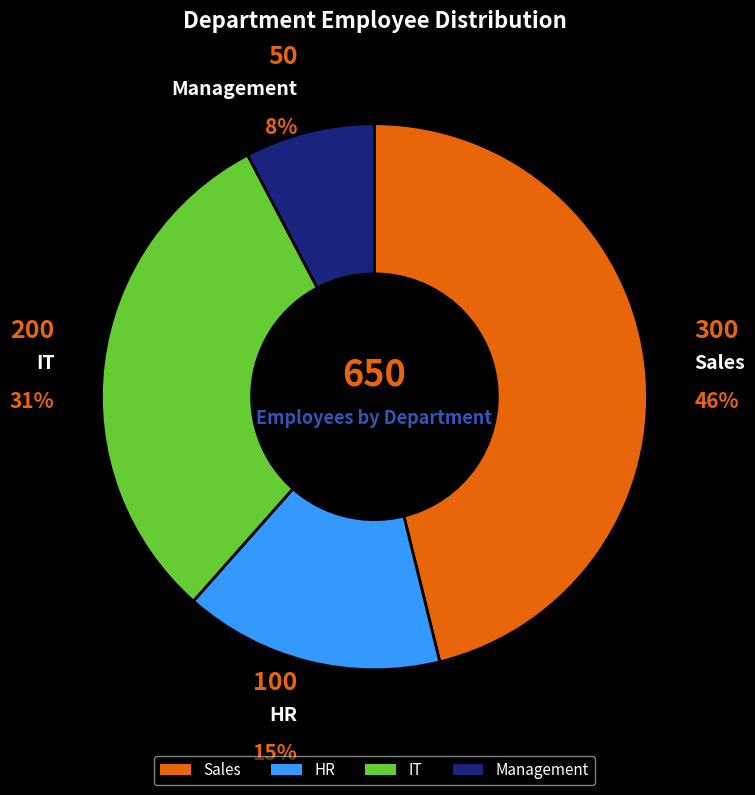

To the nearest percent, what percentage of the pie is HR?

15%